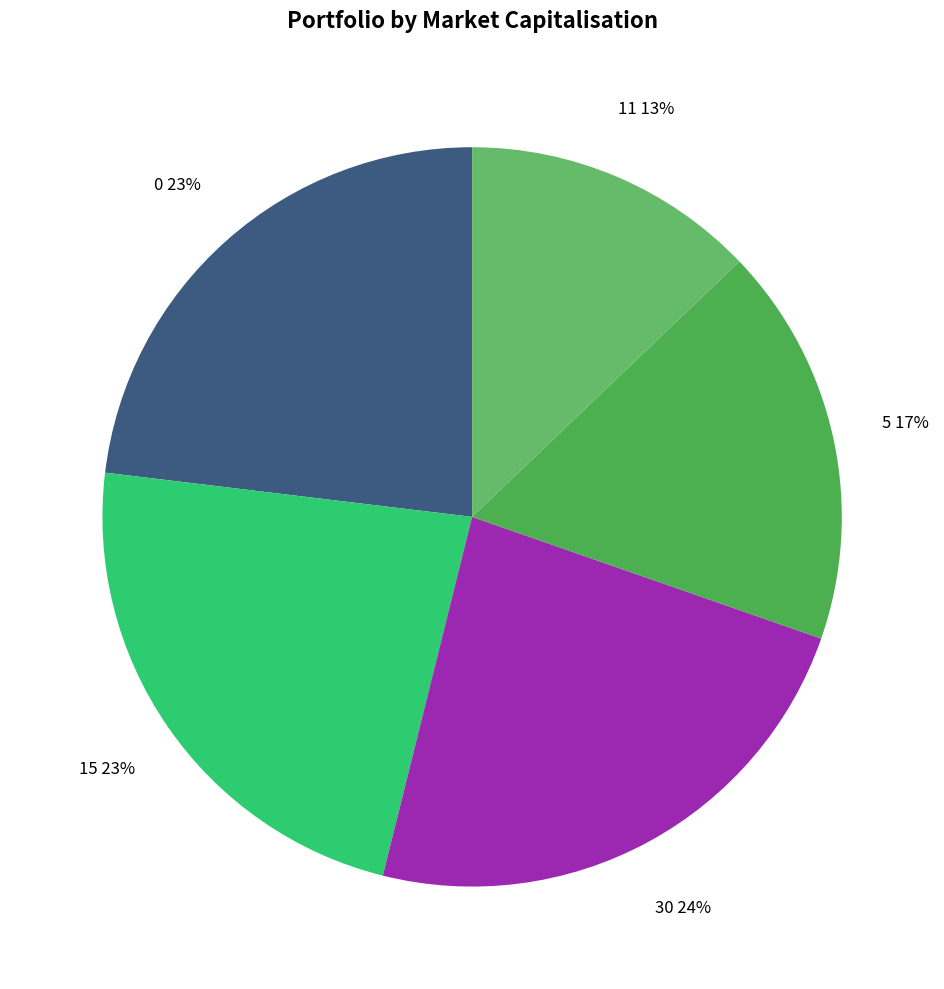

Combined, do 0 and 30 account for over 50%?

No